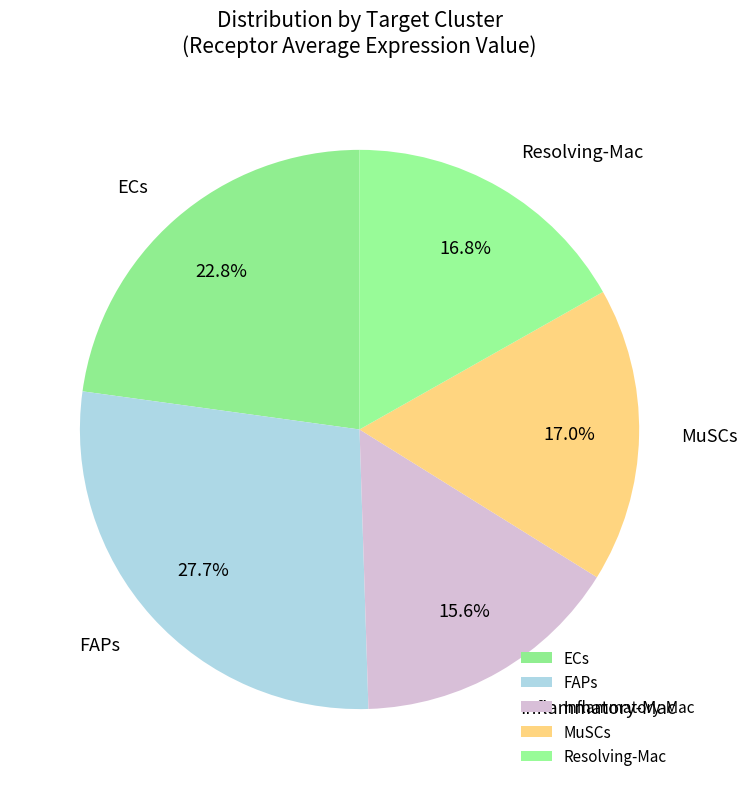

How many slices are in this pie chart?

5